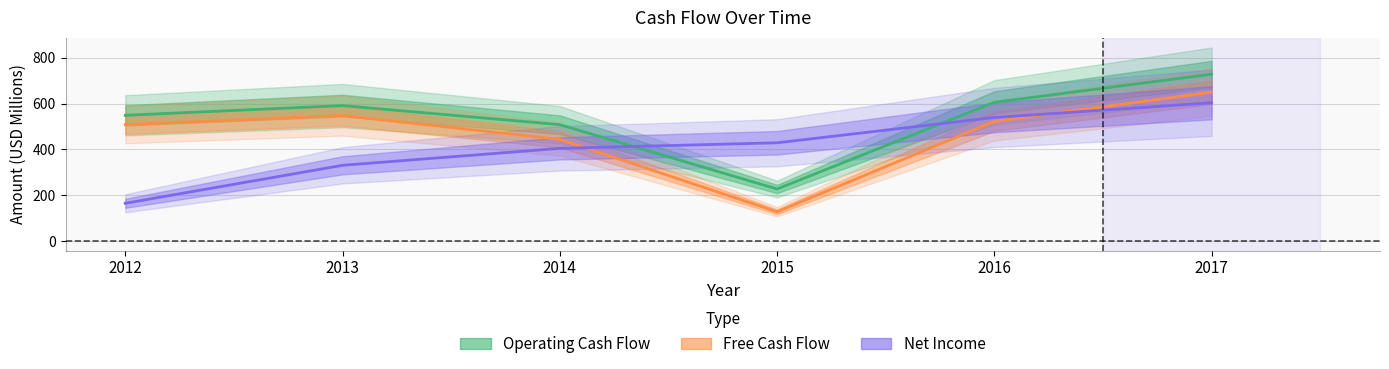

What is the total value across all series at 2014?

1356.4